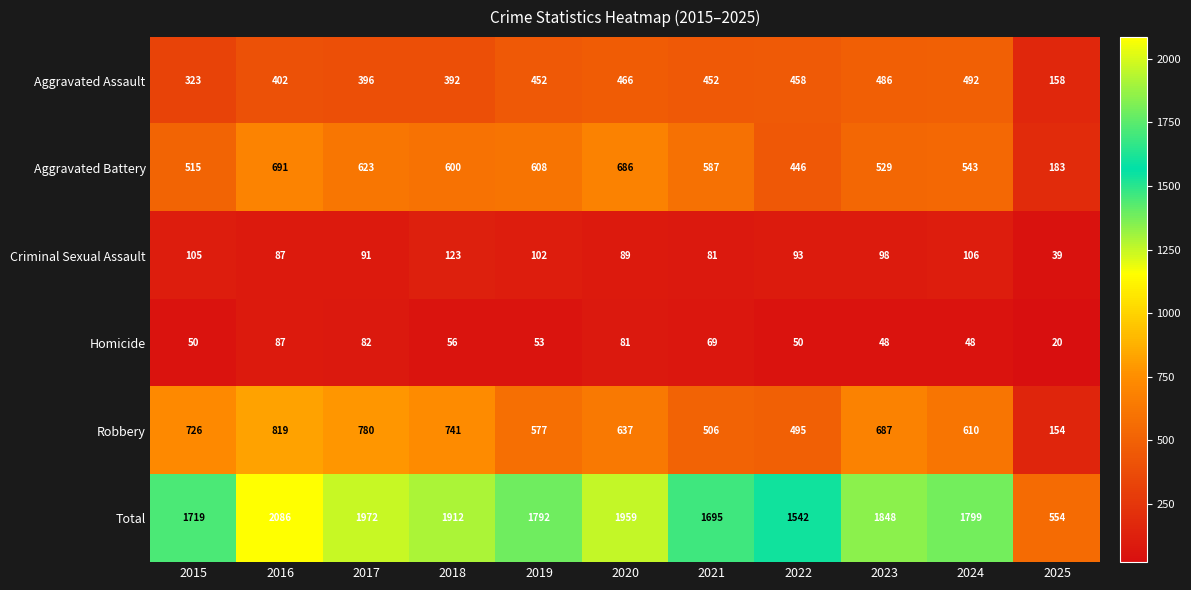

What is the sum of the Criminal Sexual Assault values at 2023 and 2024?

204